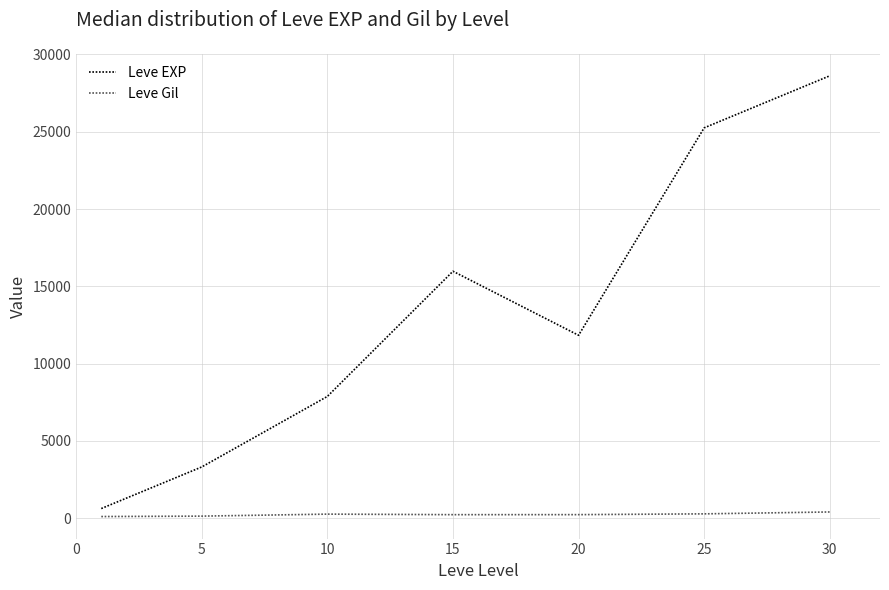

What is the sum of all Leve EXP values?

93505.0